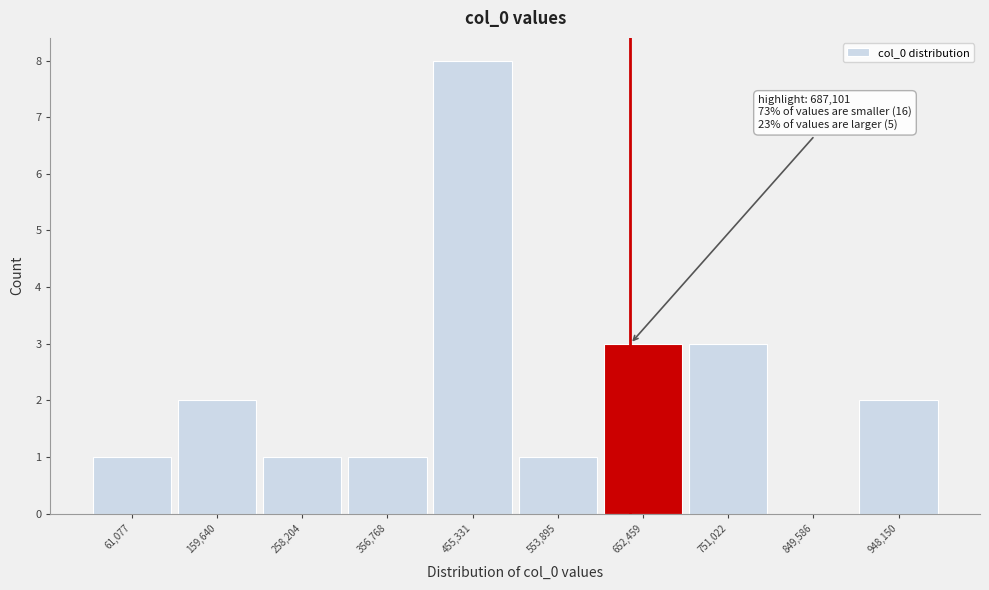

Reading right to left, transcribe all the data shown in this chart.

948,150=2	849,586=0	751,022=3	652,459=3	553,895=1	455,331=8	356,768=1	258,204=1	159,640=2	61,077=1